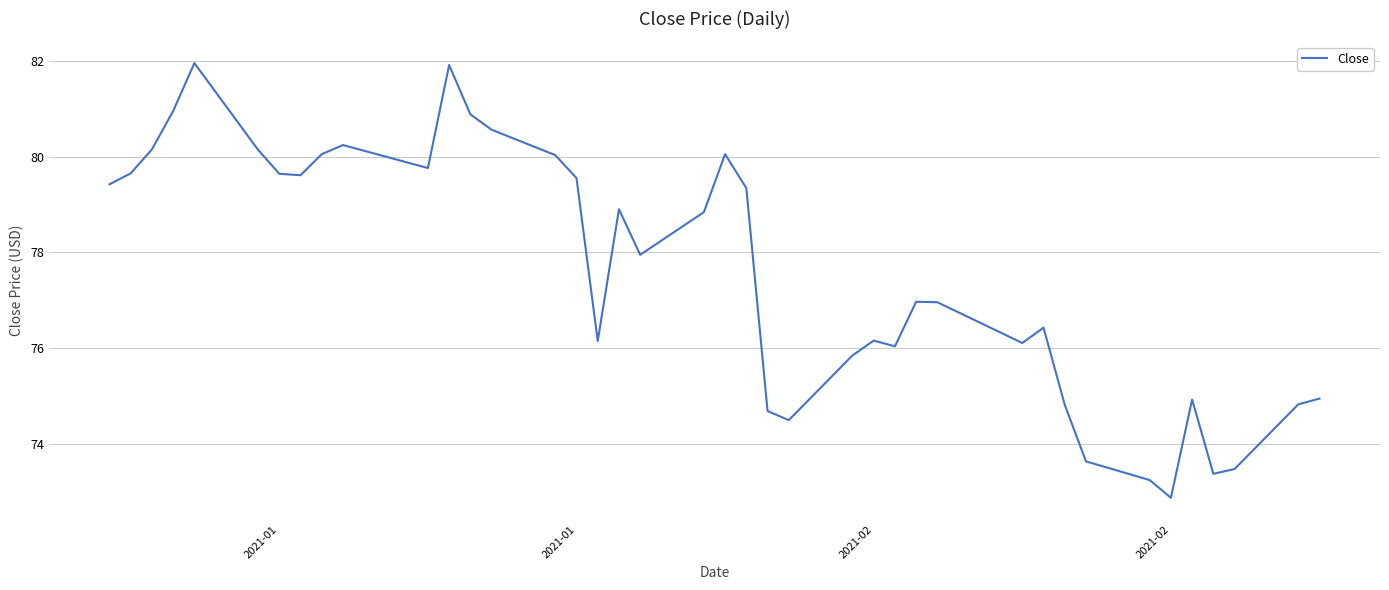

What is the maximum value shown in the chart?

81.9